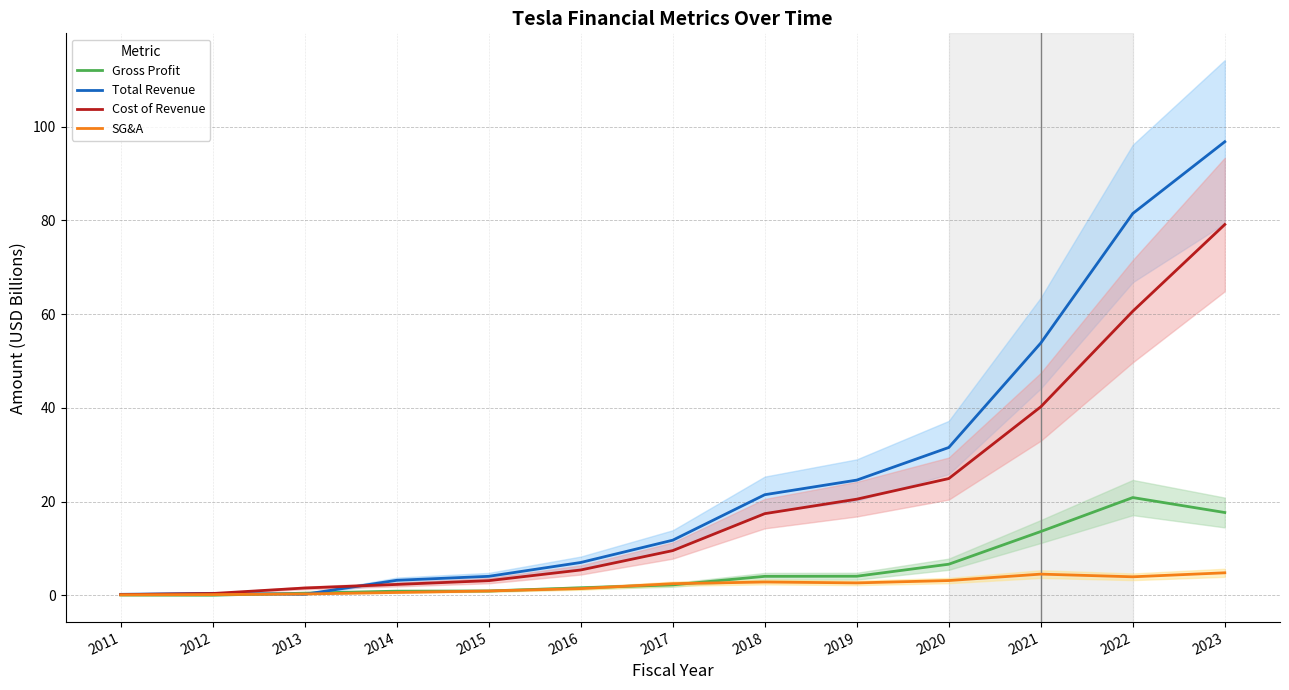

True or false: Gross Profit has more than 1 points higher than both neighbors.

False